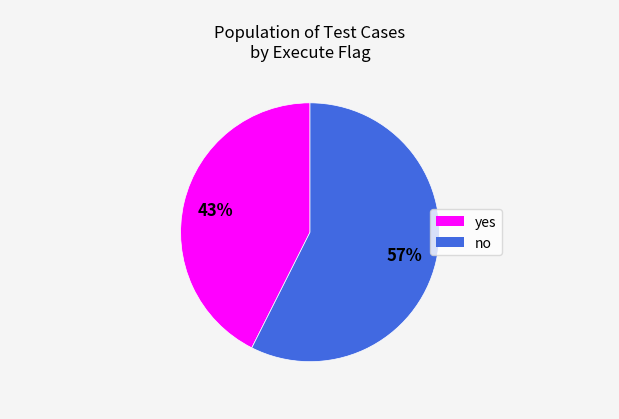

Does any single category account for the majority?

Yes